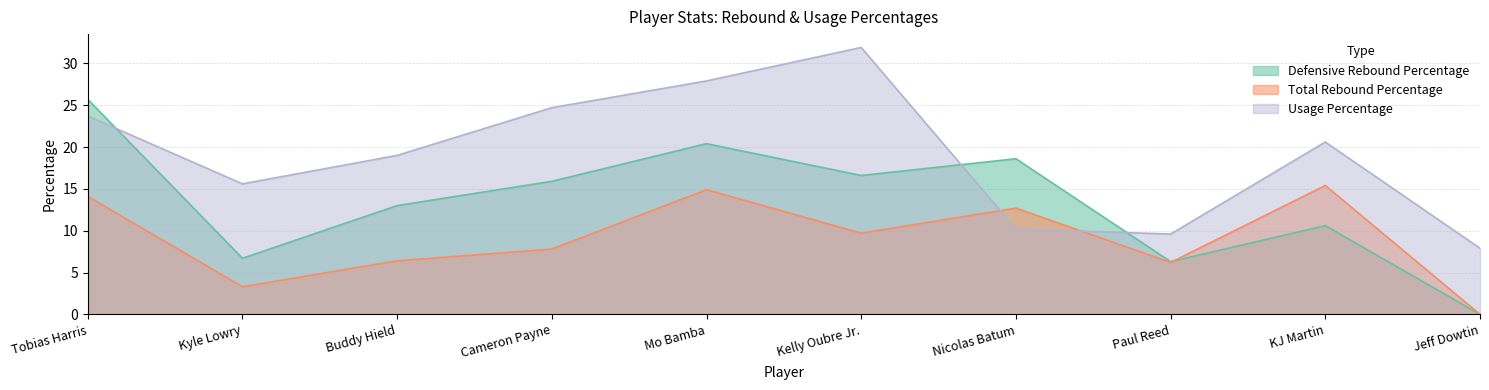

True or false: Total Rebound Percentage has a value of 9.7 at Kelly Oubre Jr..

True